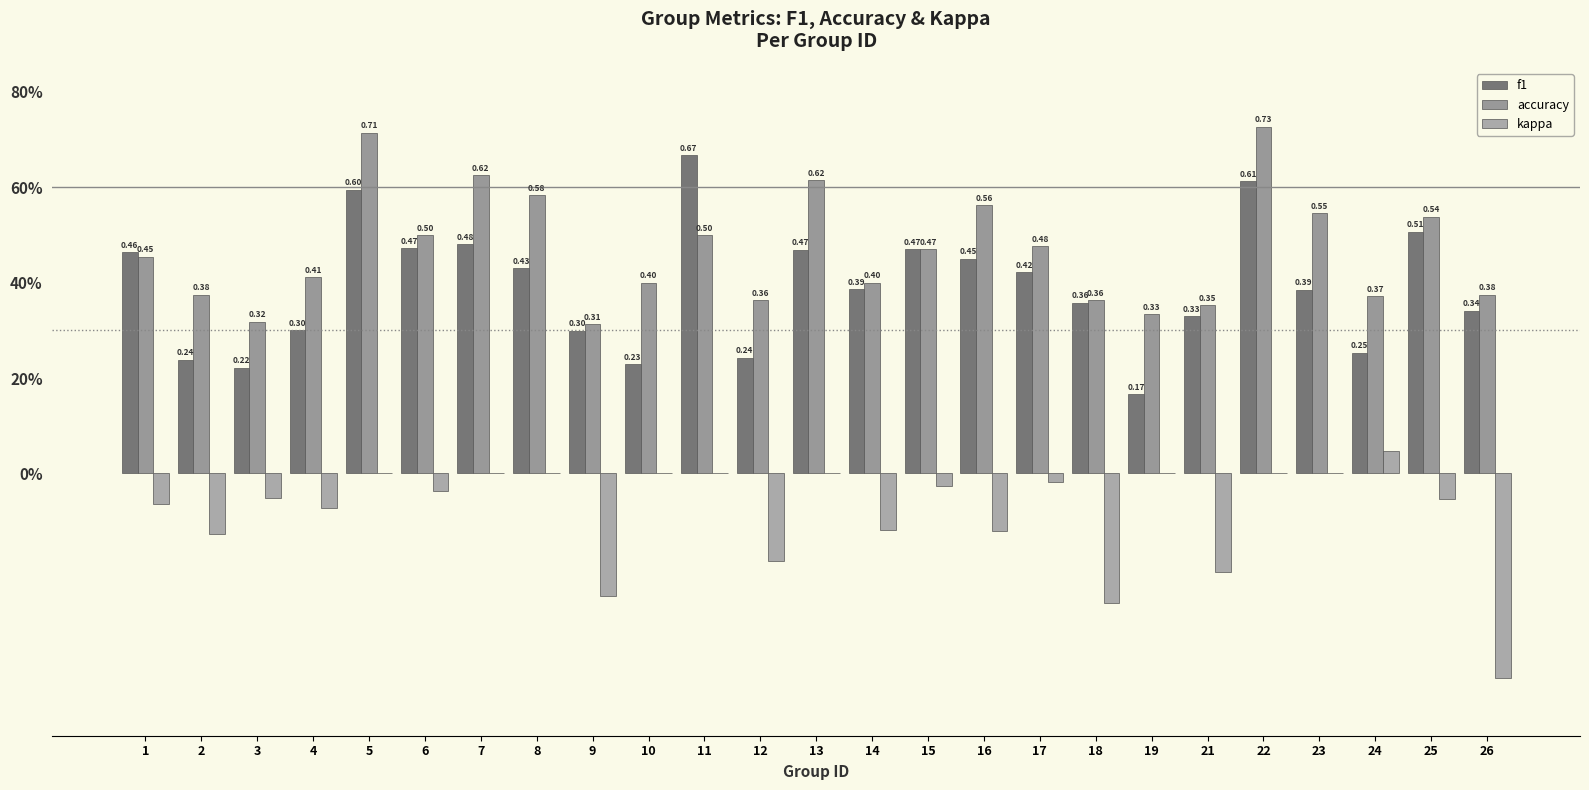

What is the maximum value for f1?

0.7